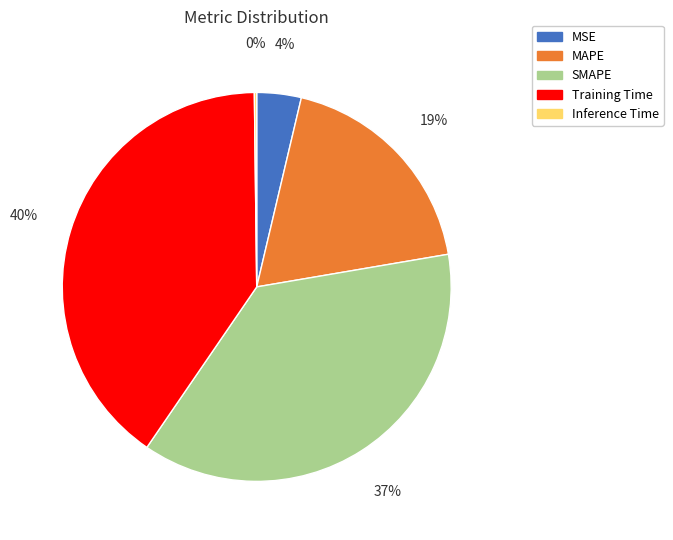

To the nearest percent, what is the average slice percentage?

20%